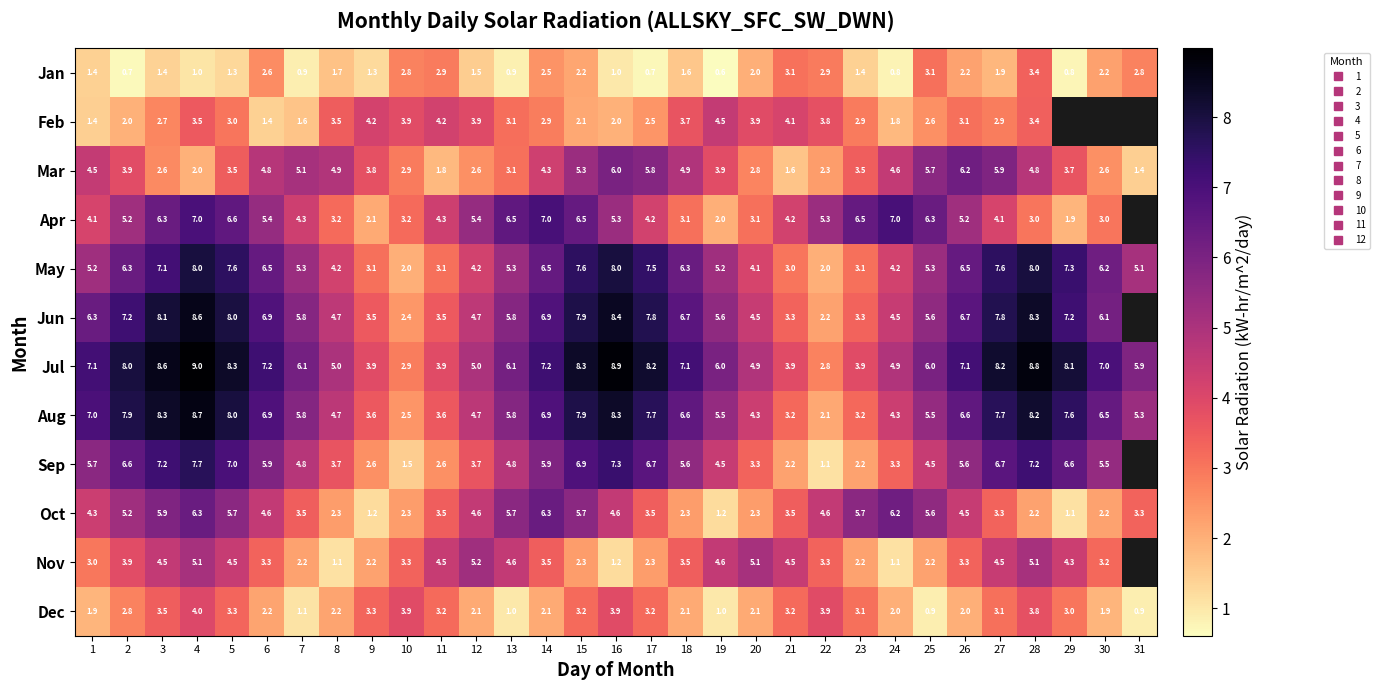

Between 23 and 9, which is larger?

23